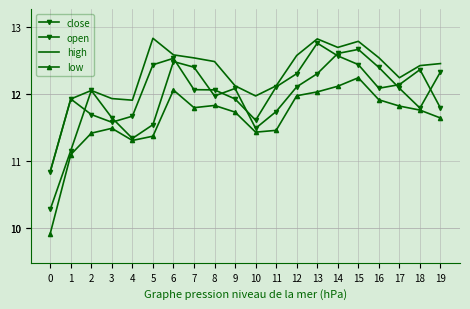

What is the highest value of the open series?

12.7